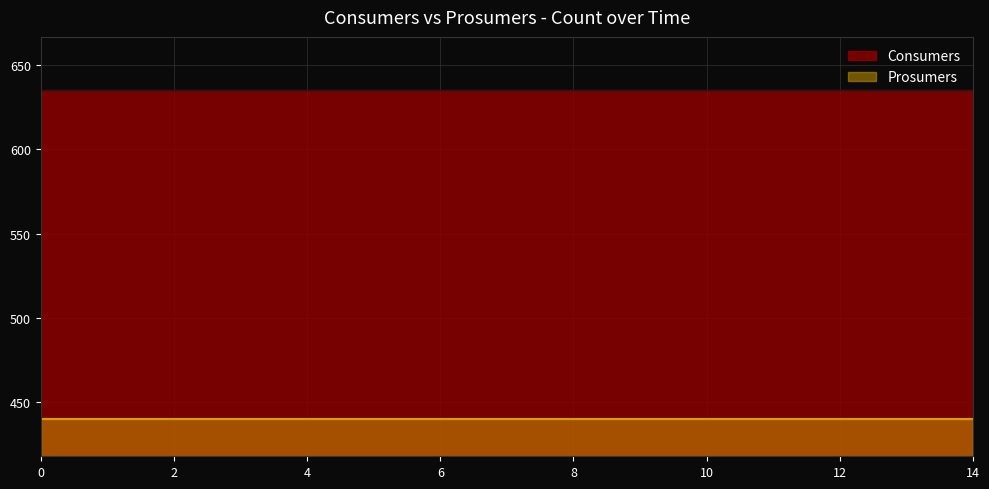

Which series changed the most between 12 and 14?

Consumers